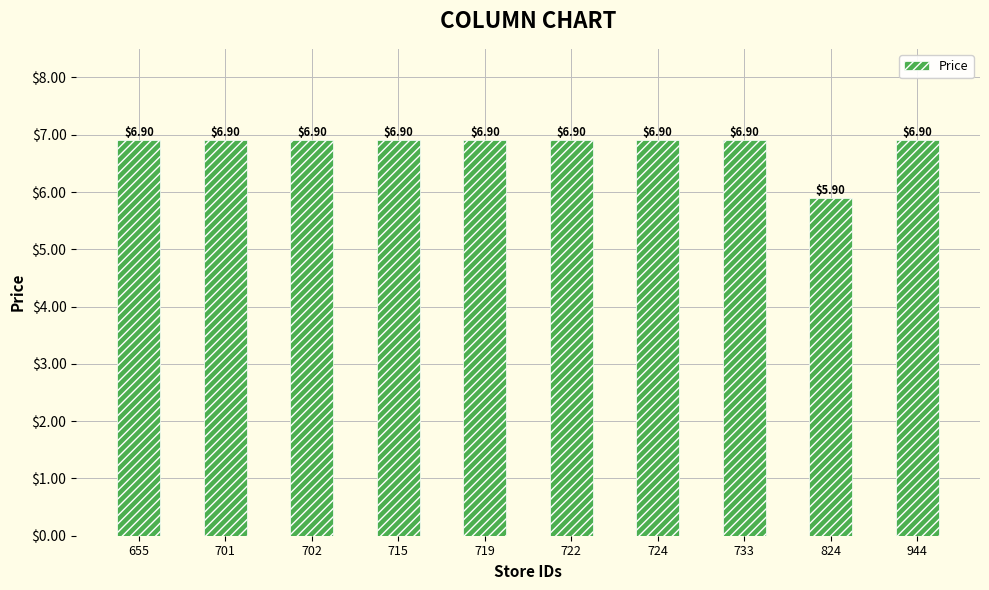

Reading left to right, what are all the values shown in this chart?

6.9	6.9	6.9	6.9	6.9	6.9	6.9	6.9	5.9	6.9